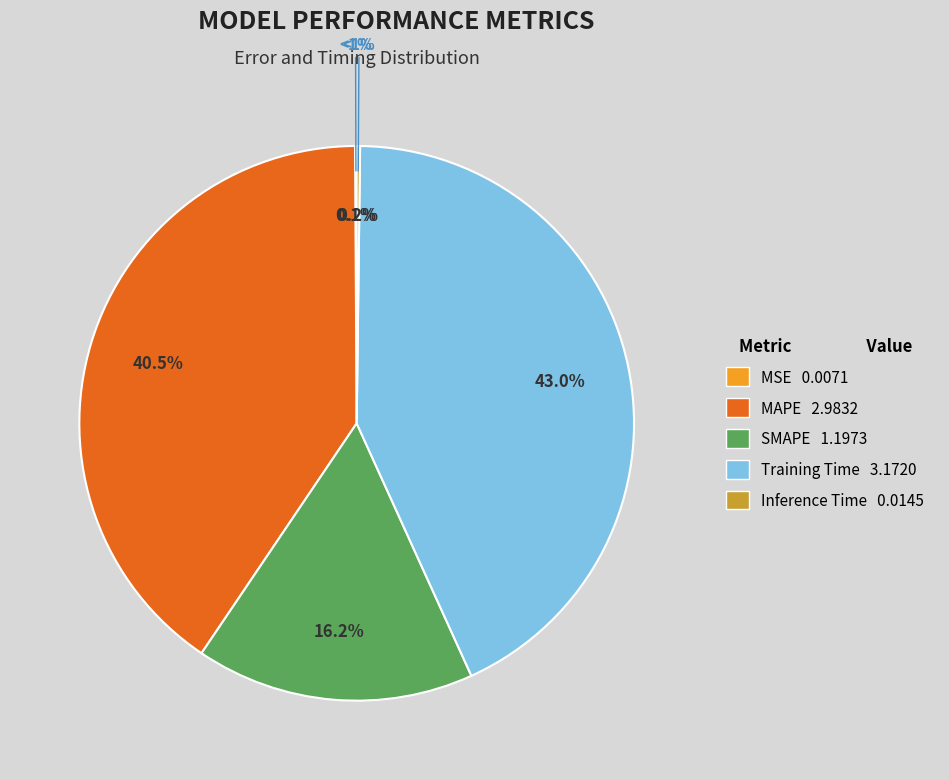

To the nearest percent, what portion does SMAPE represent?

16%